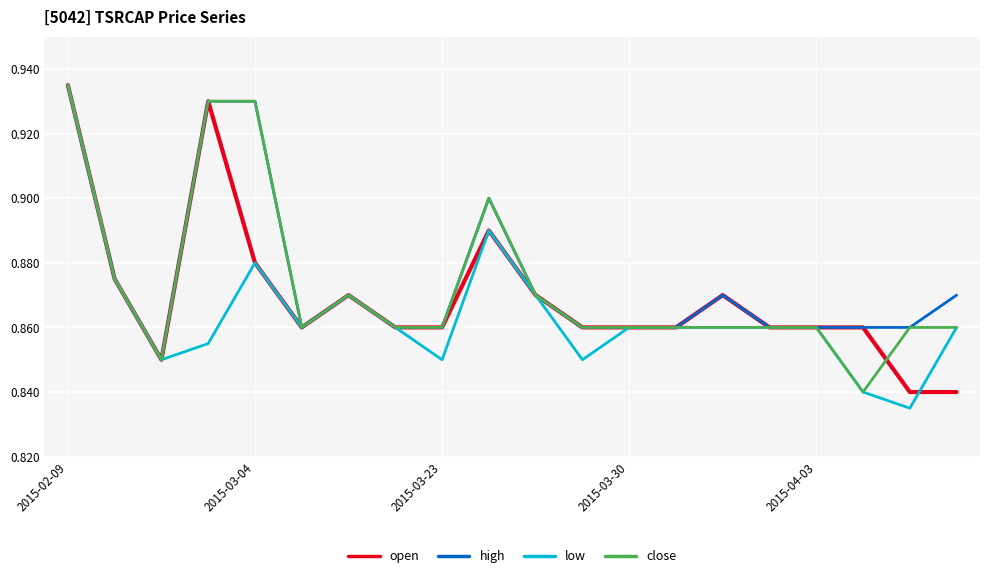

List the series in order of their overall mean, highest first.

high, close, open, low